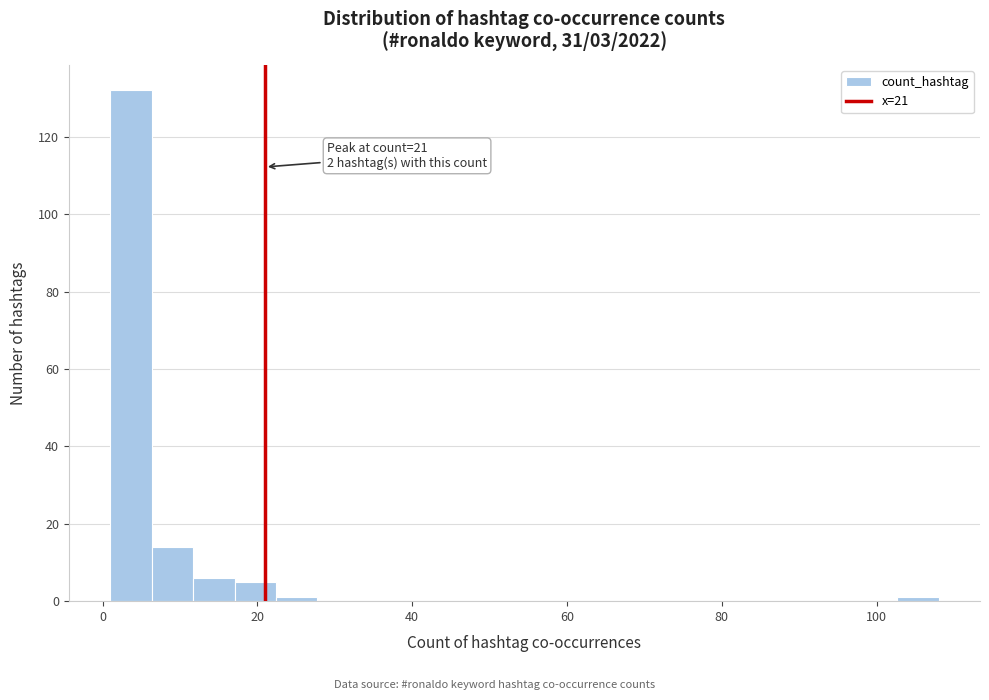

Read against the x-axis, roughly where is the centre of the tallest bar?

4